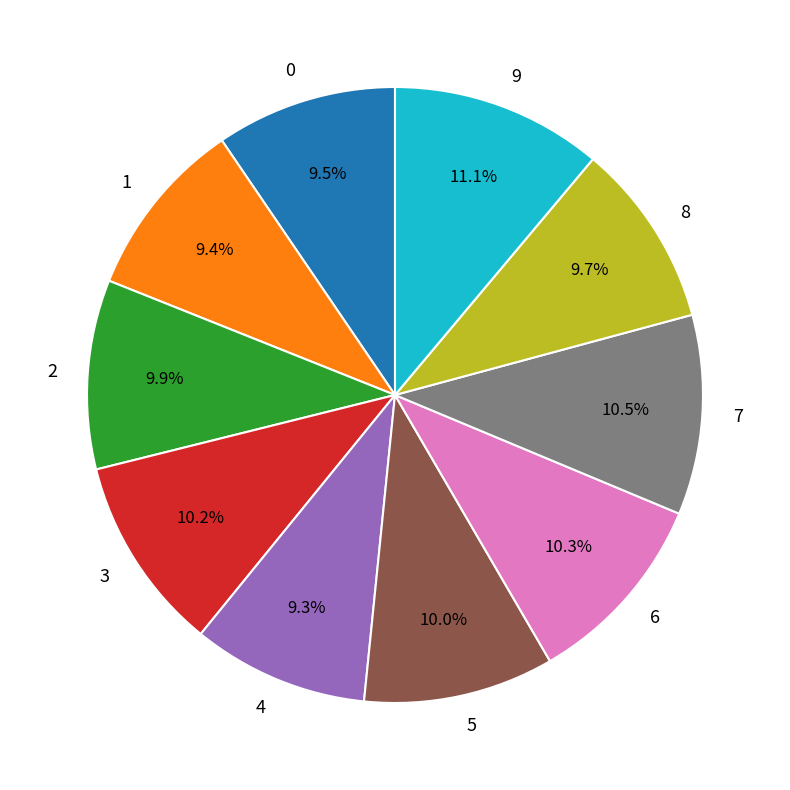

Which category has the biggest portion of the pie?

9